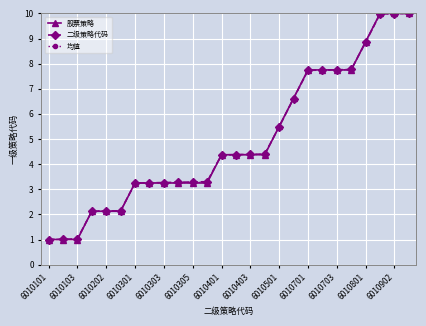

What is the smallest value displayed?

1.0